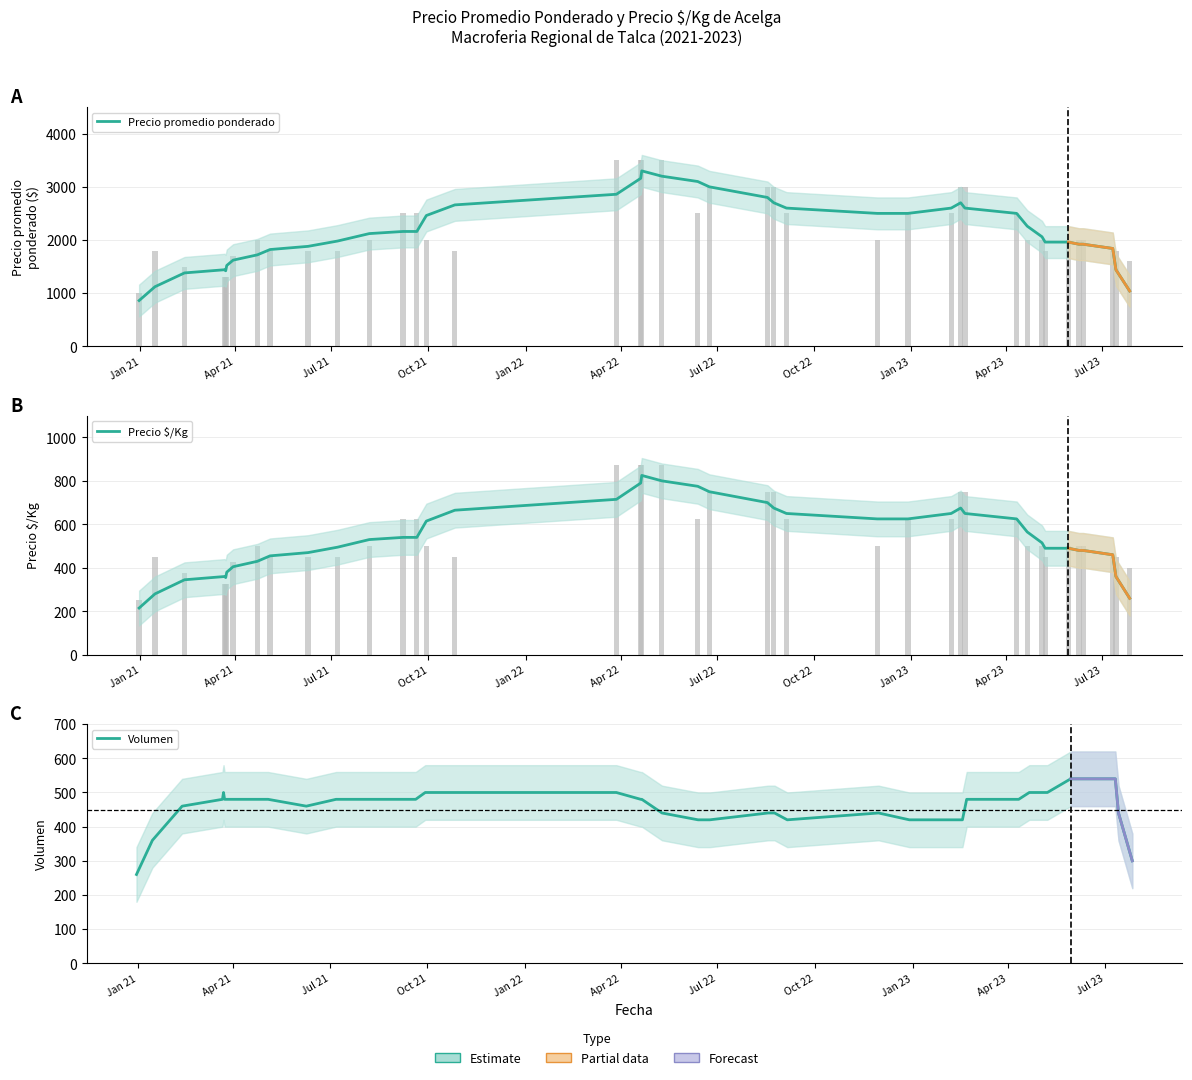

What is the minimum value shown in the chart?

215